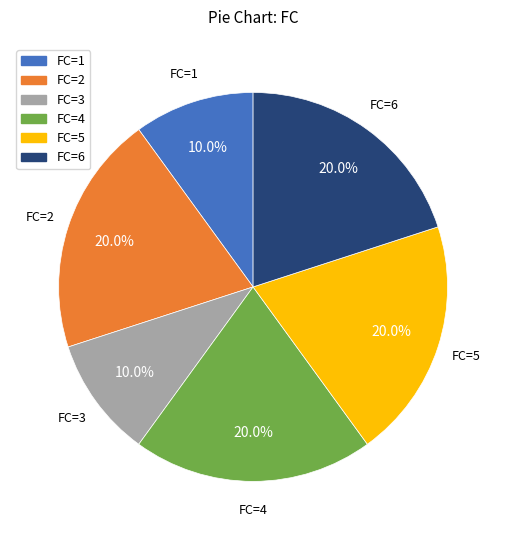

Does any single category account for the majority?

No